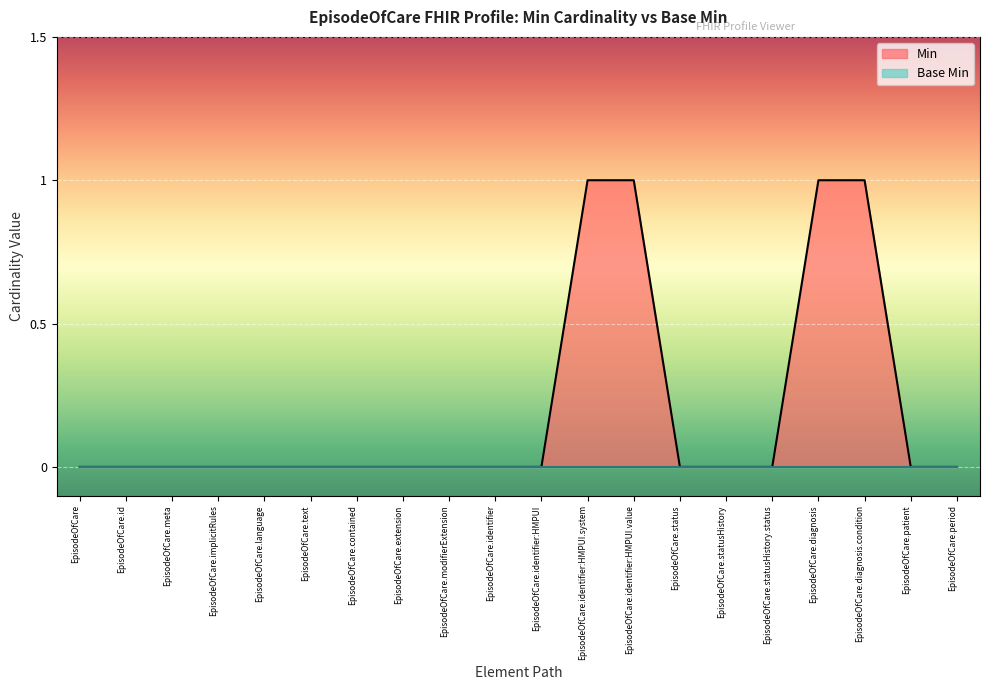

True or false: the data has more than 2 interior local peaks.

False